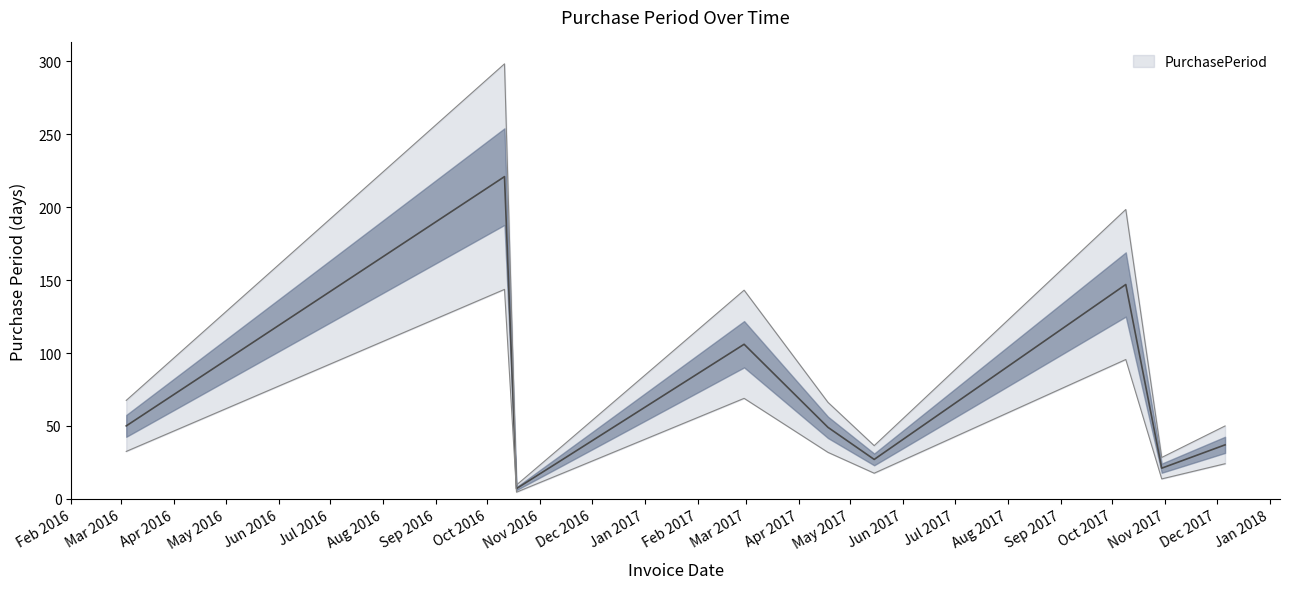

Count the number of data series in this chart.

1